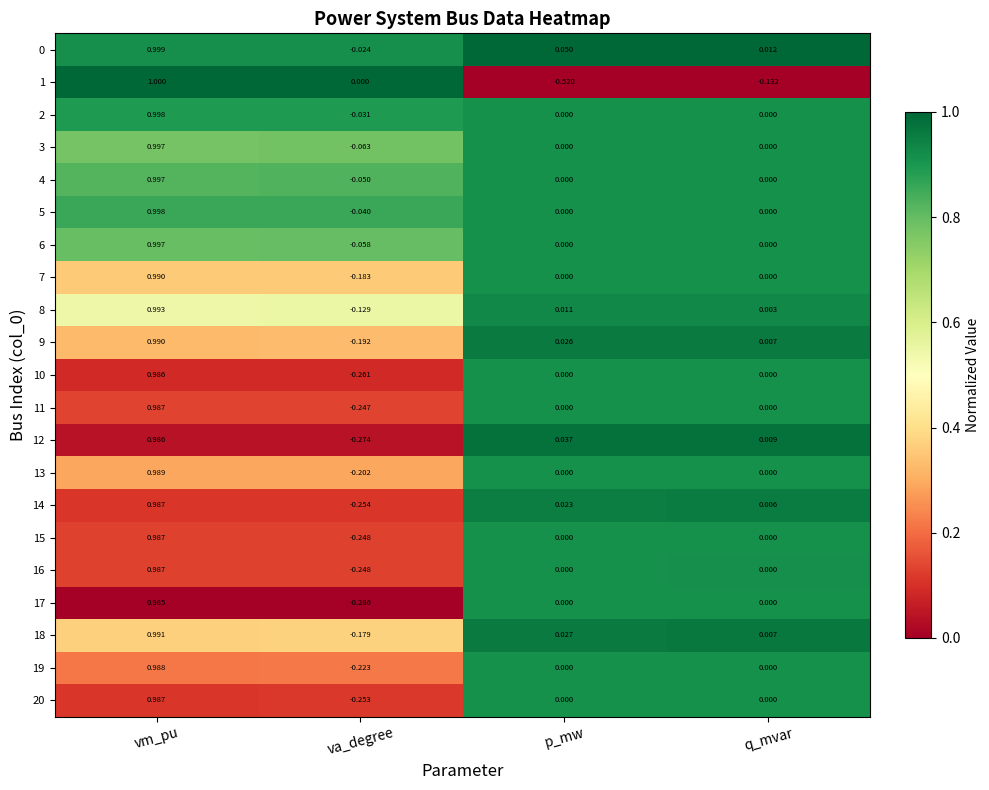

At which category is the sum across all series the highest?

vm_pu